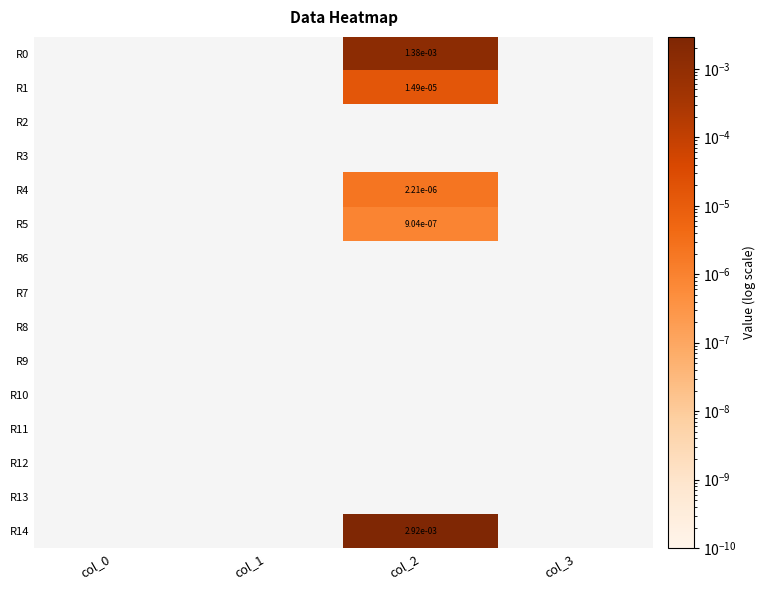

The value of R14 at col_2 is 0.0. True or false?

True